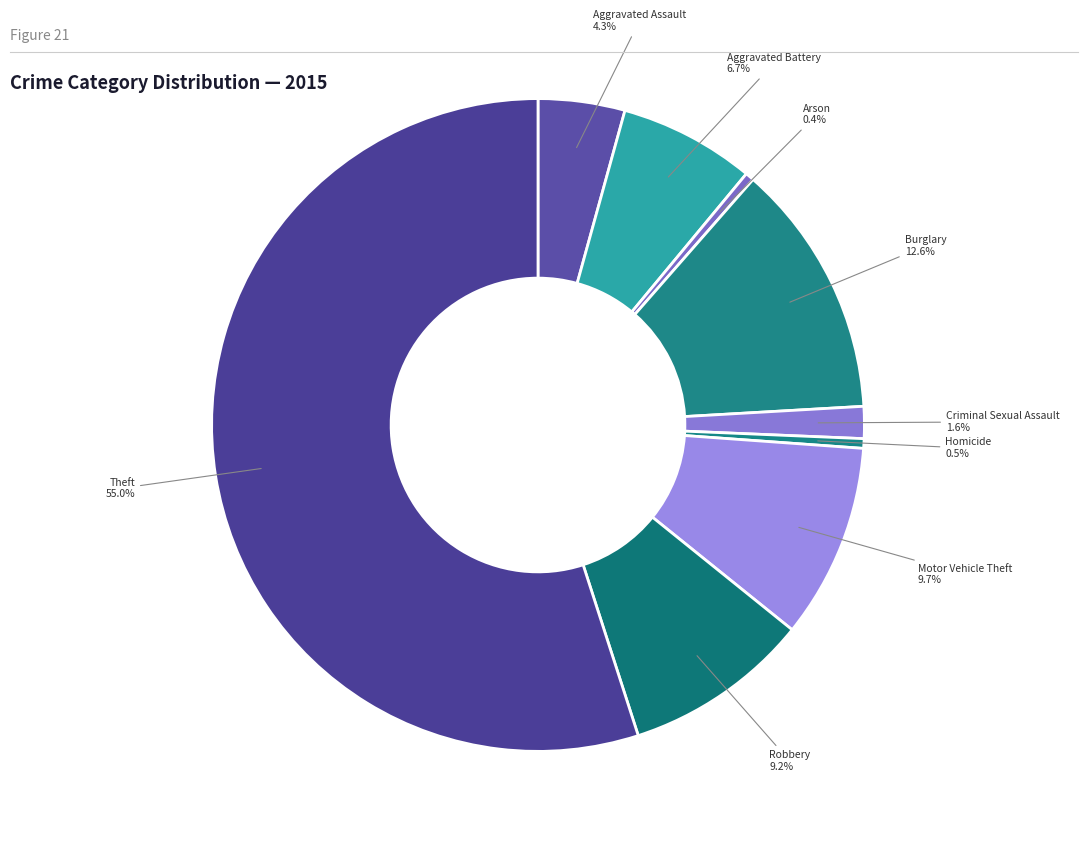

Count the number of slices in the pie.

9